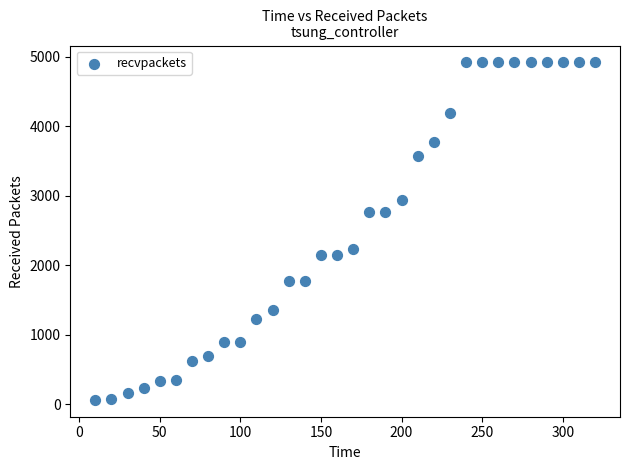

What is the range of Y values (max minus min)?

4862